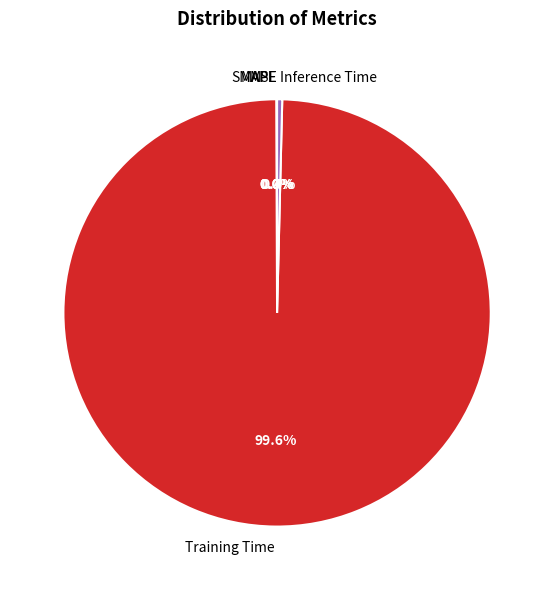

To the nearest percent, what is the average slice percentage?

20%